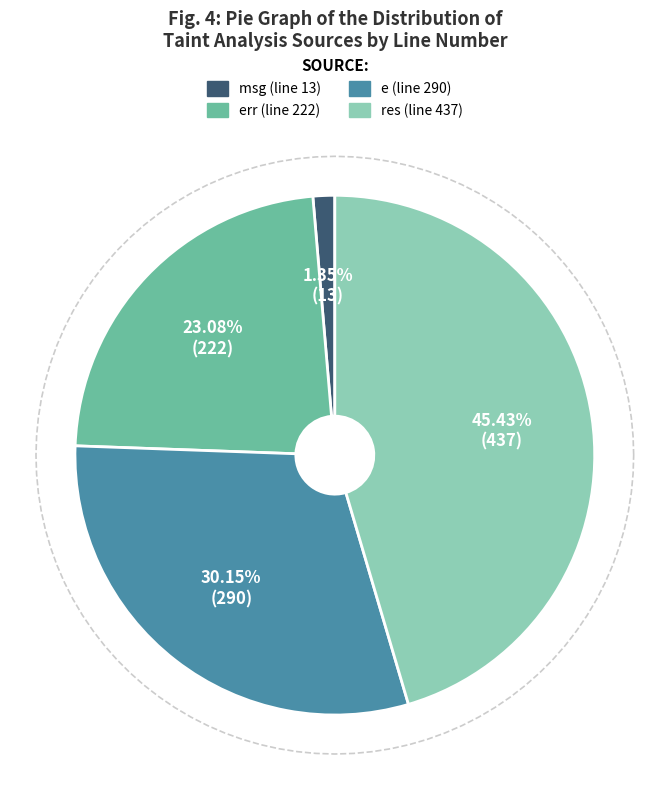

Approximately how many times larger is the value at FLOW_DESCR_START::Source: err compared to FLOW_DESCR_START::Source: msg?

17.1